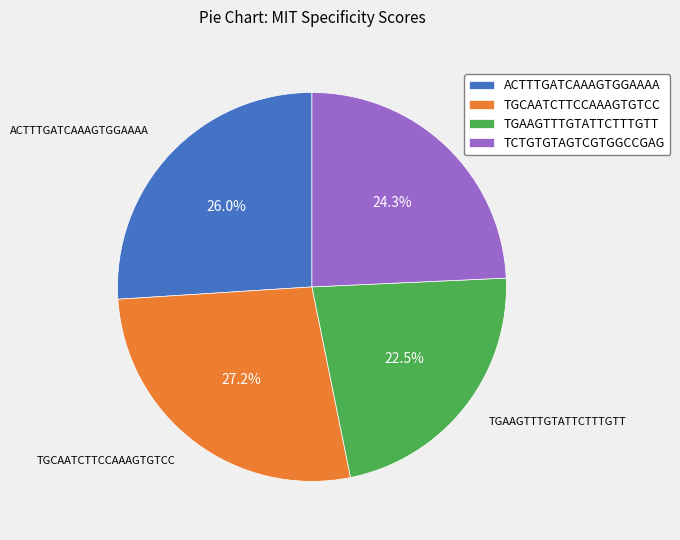

How many segments does this pie chart have?

4